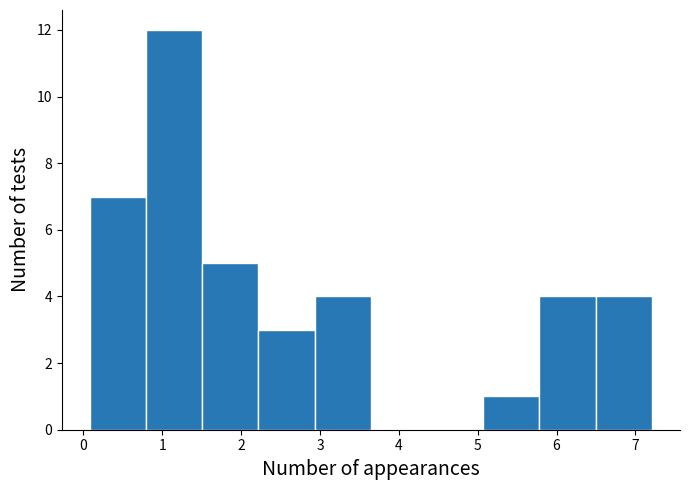

Over which range of the x-axis is the bar tallest?

0.8 to 1.5